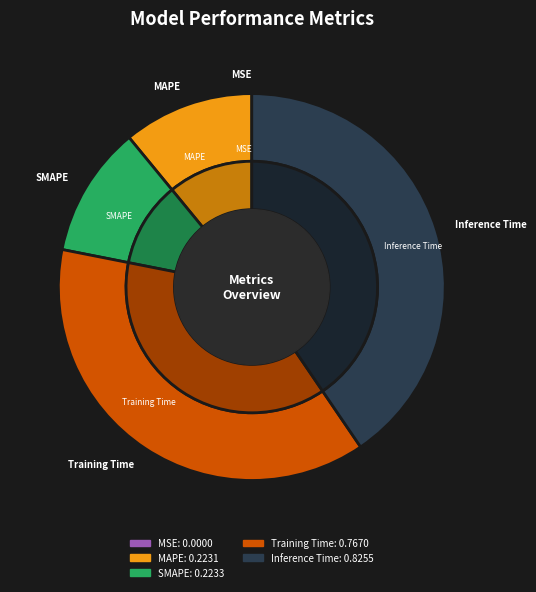

Which slice is the largest?

Inference Time